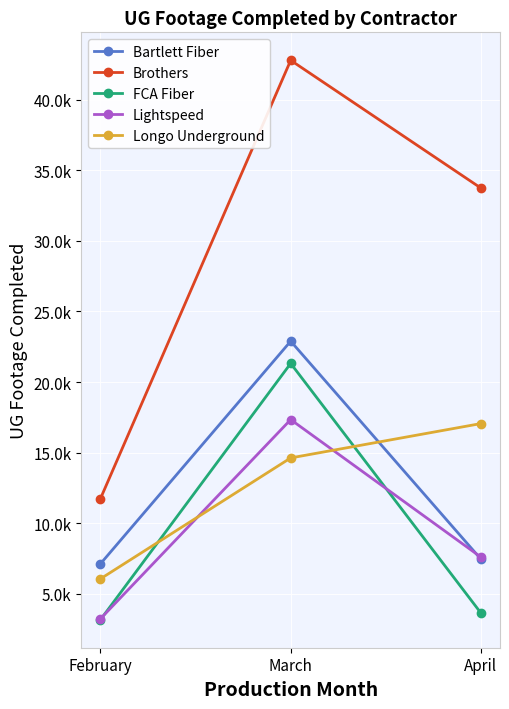

What are all the series names shown in the legend?

Bartlett Fiber, Brothers, FCA Fiber, Lightspeed, Longo Underground